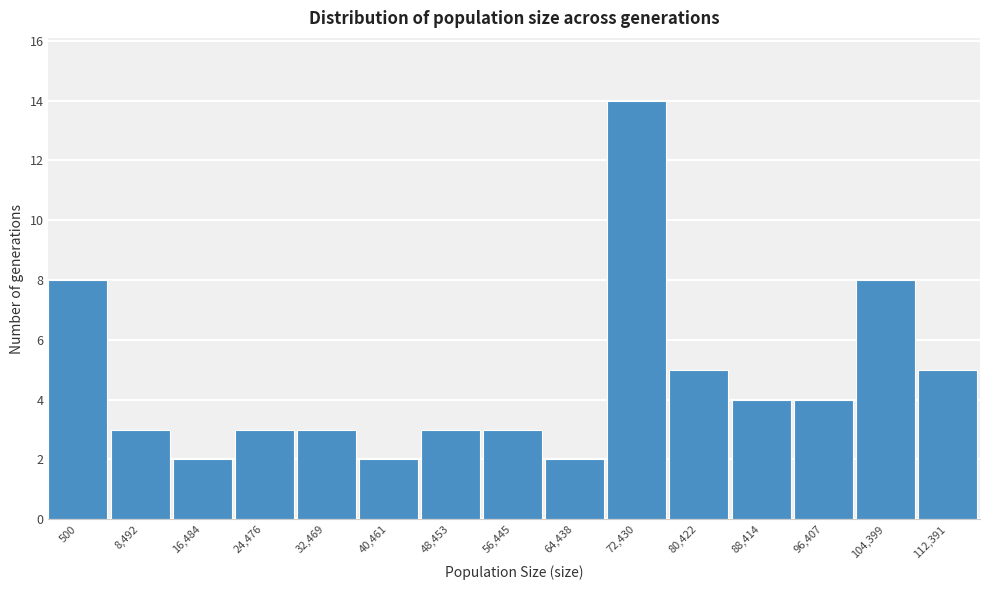

Reading left to right, list all the values displayed in this chart.

8	3	2	3	3	2	3	3	2	14	5	4	4	8	5